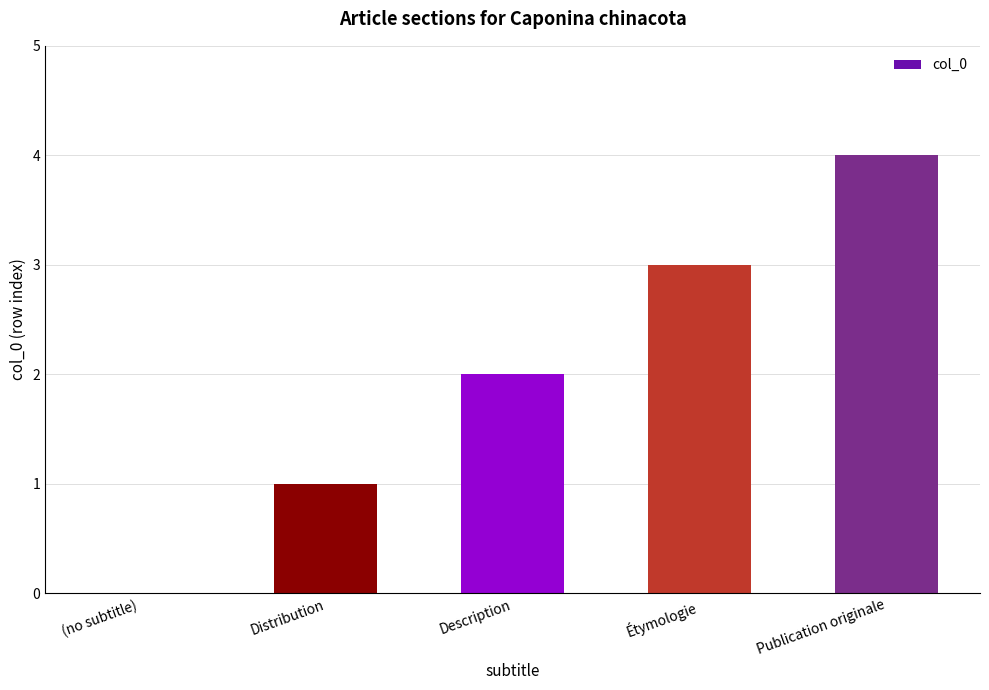

Which category has the highest value across all series?

Publication originale